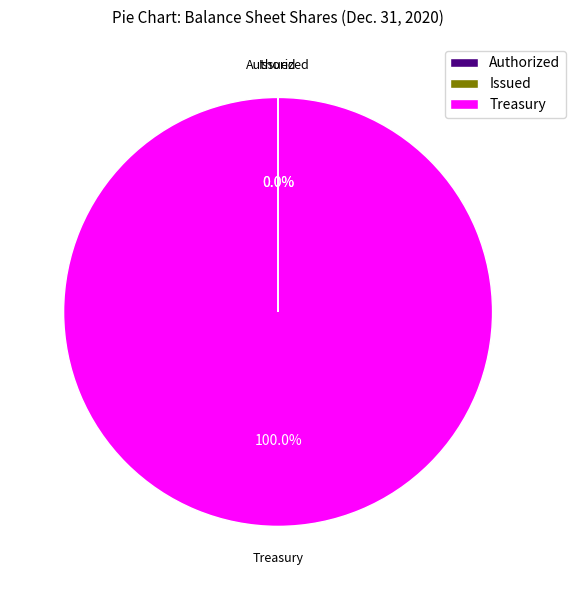

Which category accounts for the majority?

Treasury